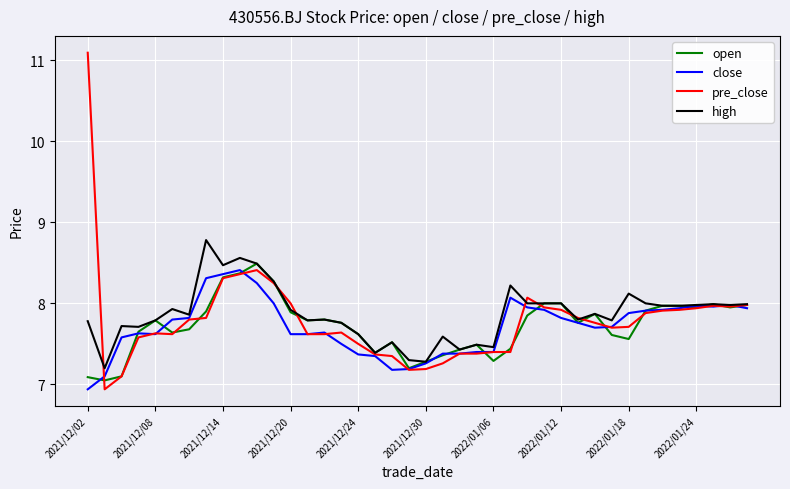

Which series has the widest spread of values?

pre_close